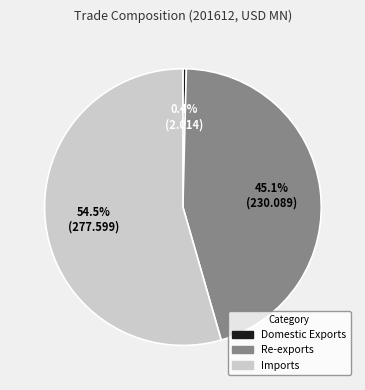

Between Imports and Domestic Exports, which is larger?

Imports